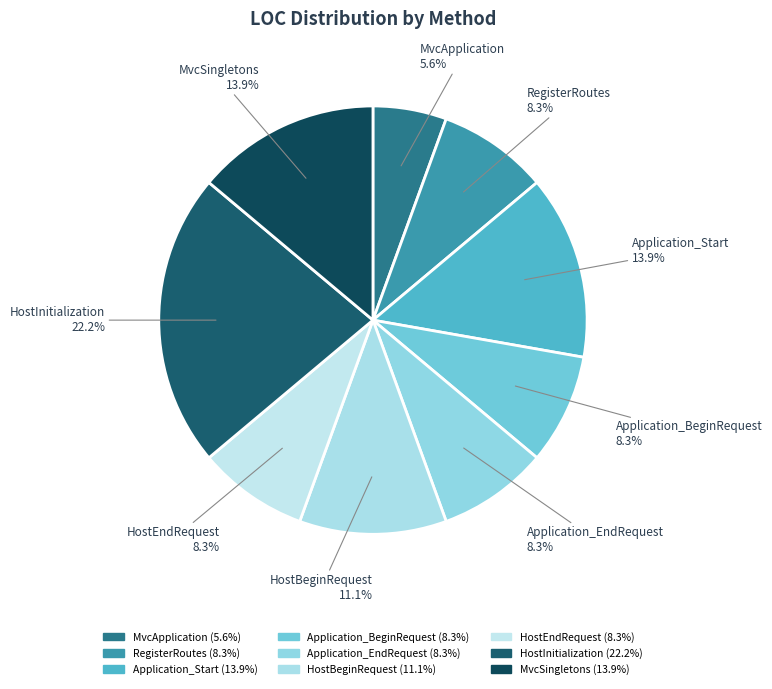

How much of the chart is everything except RegisterRoutes?

91.7%